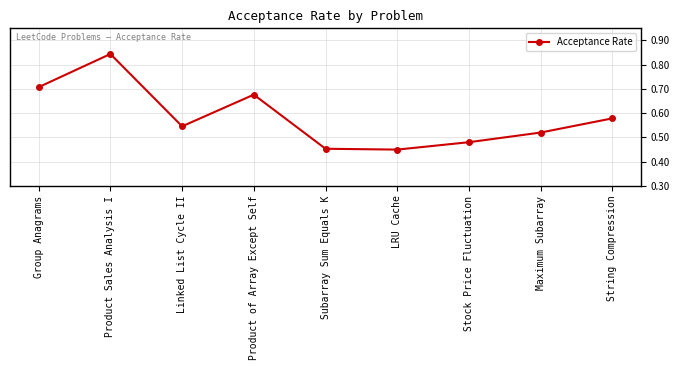

True or false: there are more than 1 points higher than both neighbors.

True